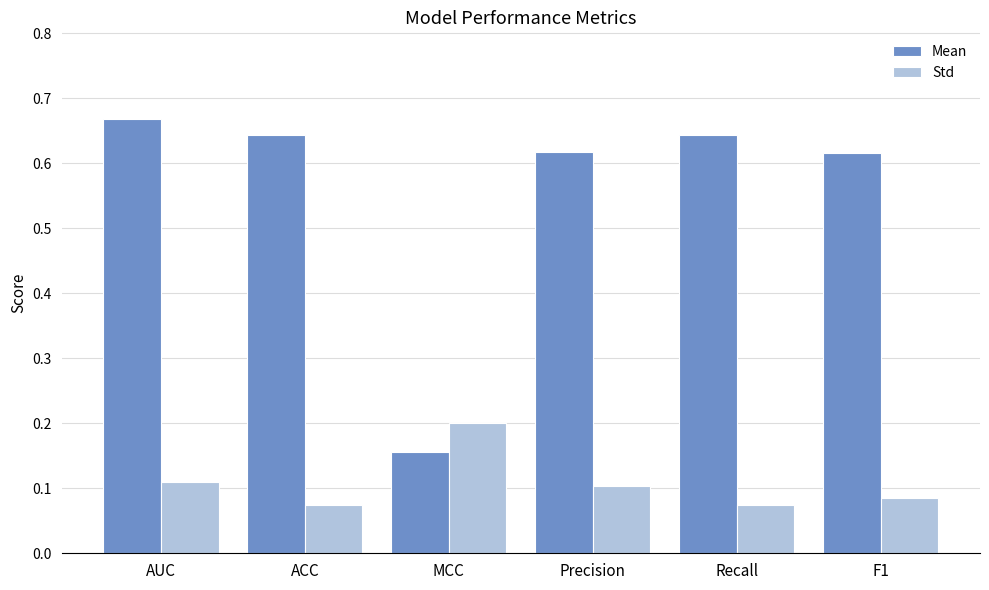

What are all the series names shown in the legend?

Mean, Std